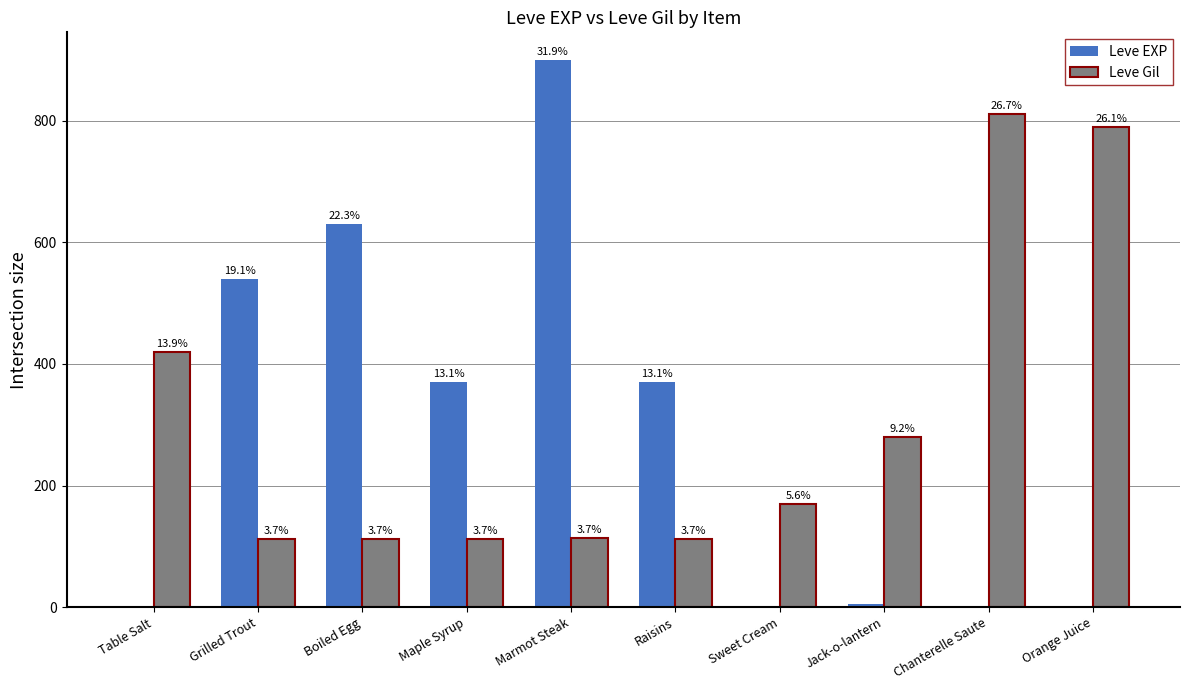

List the series in order of their peak value, highest first.

Leve EXP, Leve Gil